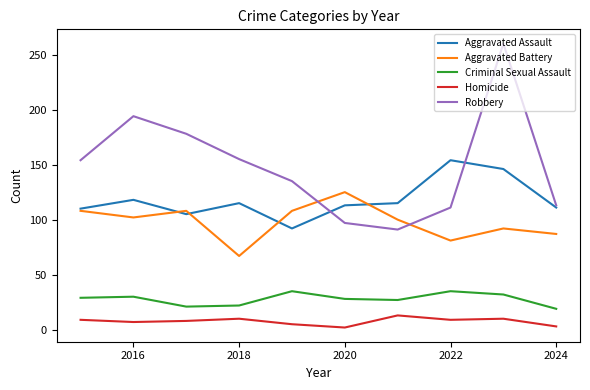

Which series has the largest total across all categories?

Robbery